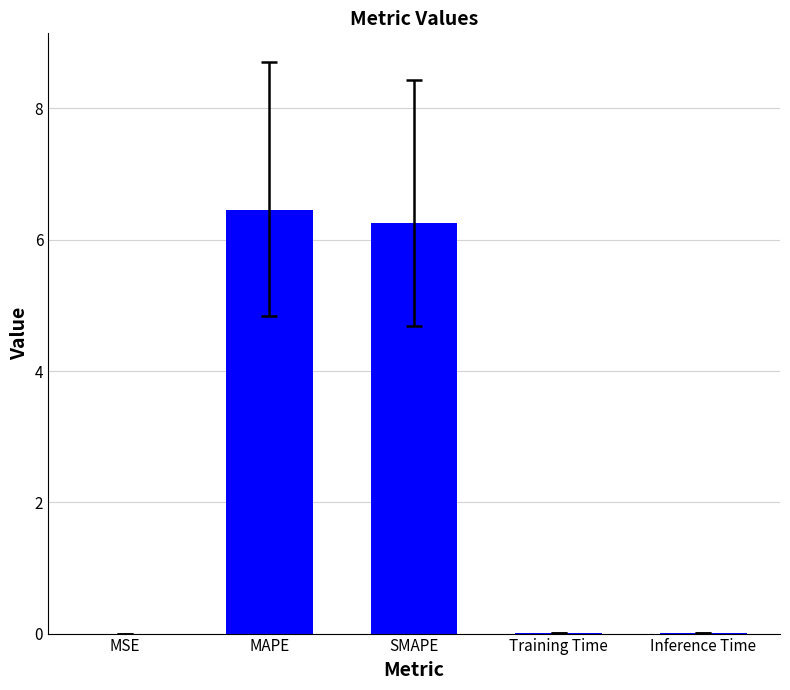

Are the bars grouped side by side (vs. stacked)?

No